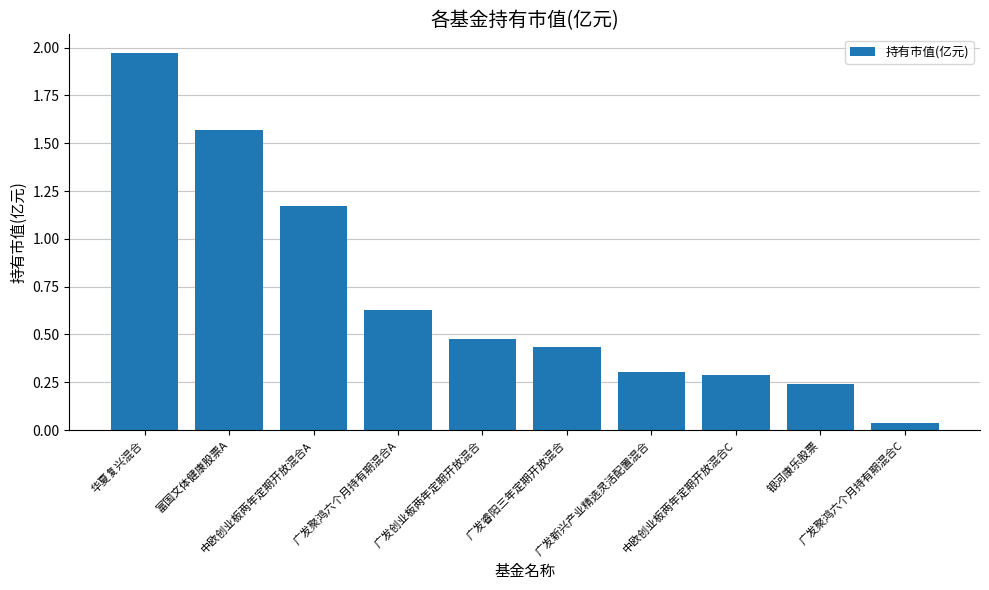

What is the difference between the maximum and second lowest values?

1.7